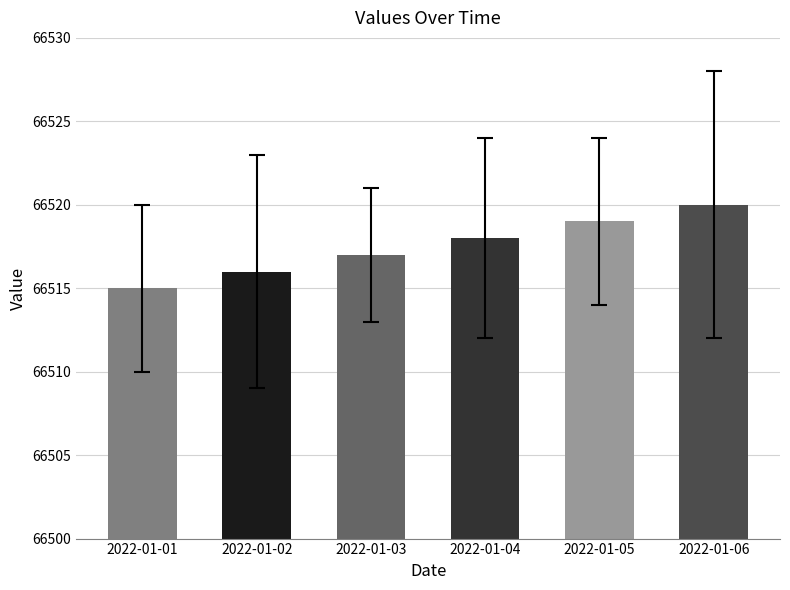

How many values are below 66518?

3